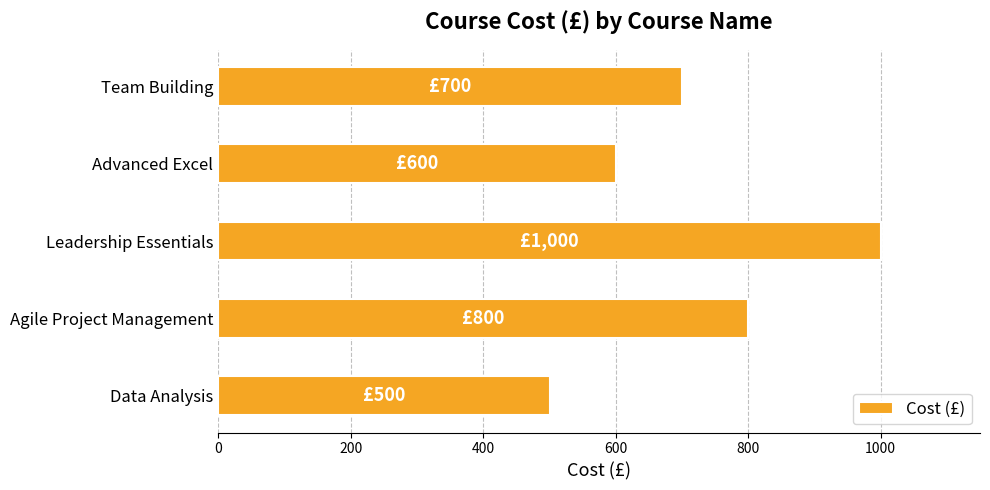

What is the change in value from Data Analysis to Team Building?

+200